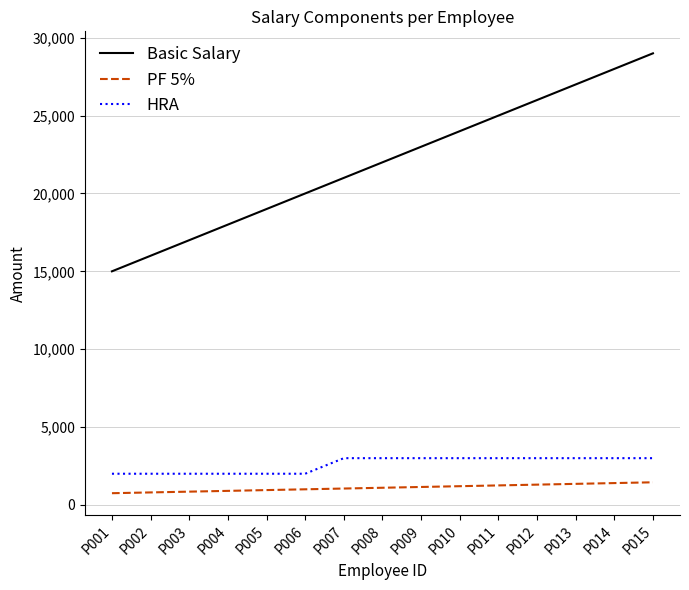

Is the value of HRA at P004 greater than the value of PF 5% at P001?

Yes